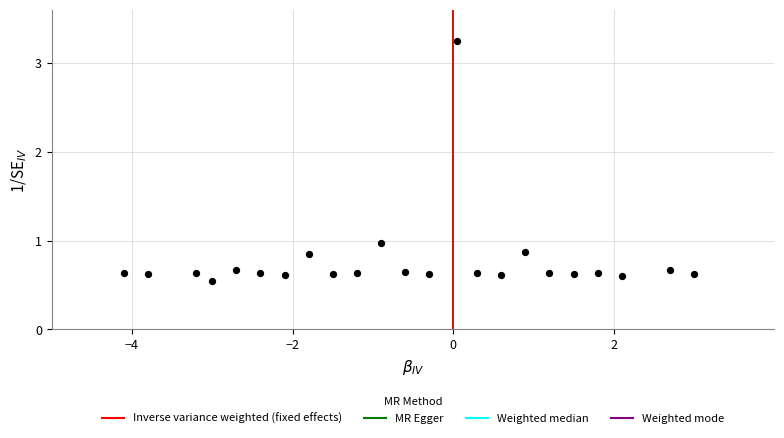

What is the range of X values (max minus min)?

7.1